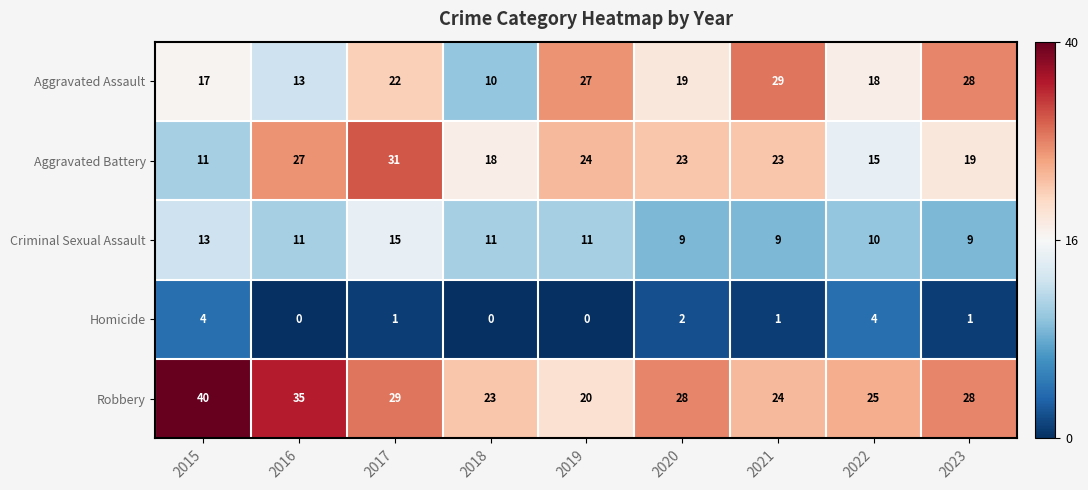

Count the number of data series in this chart.

5